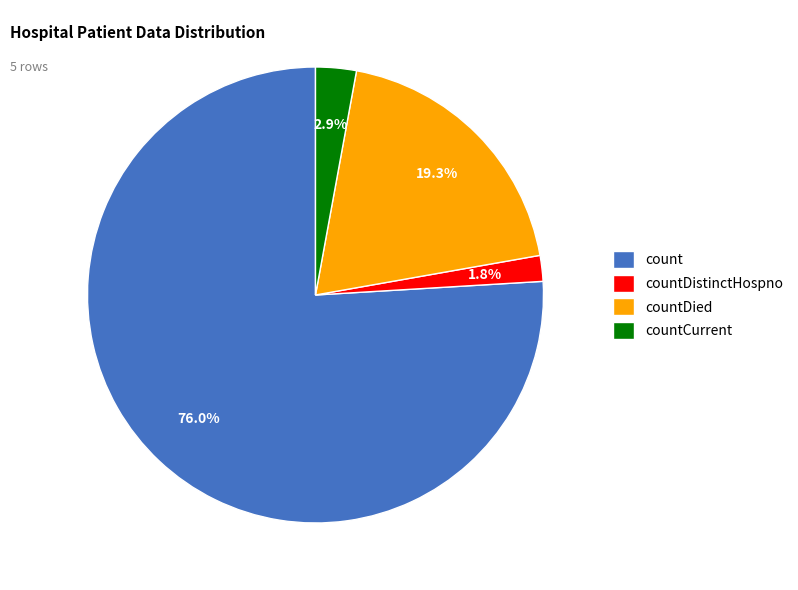

Is the sum of countCurrent and countDied greater than half?

No